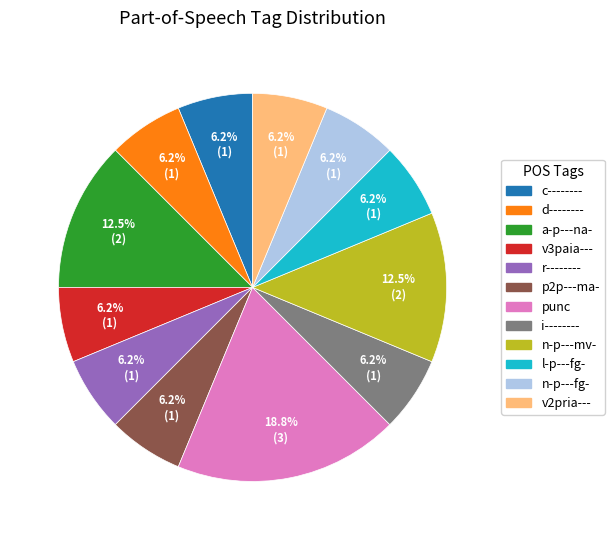

Does any single category account for the majority?

No